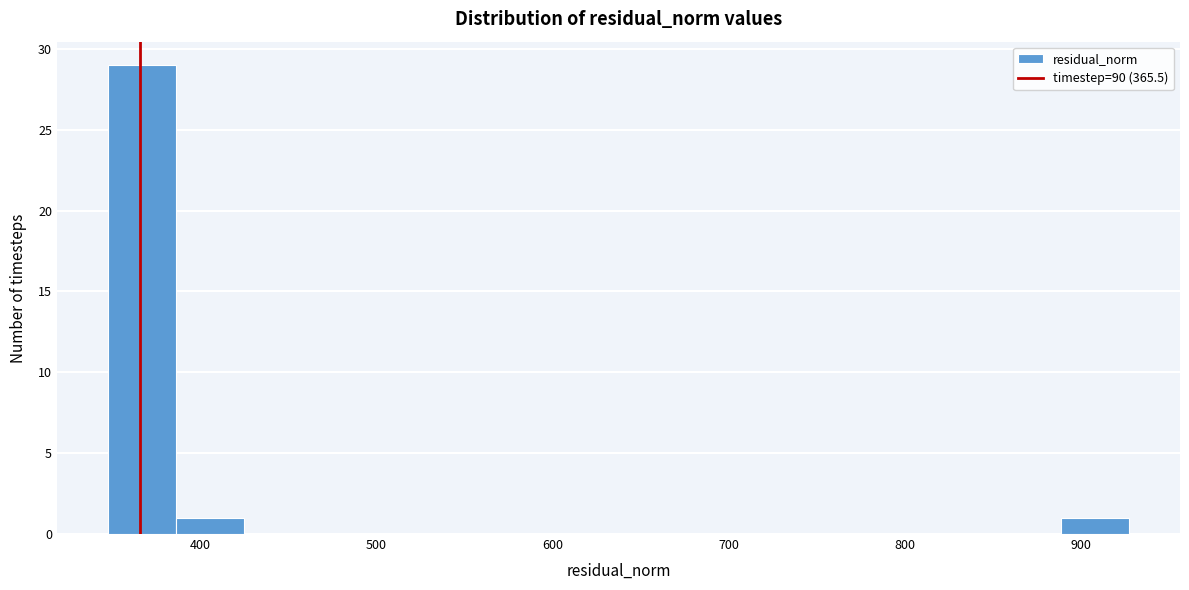

Around what value on the x-axis is the tallest bar? Give the approximate position of its centre, as read against the axis.

370